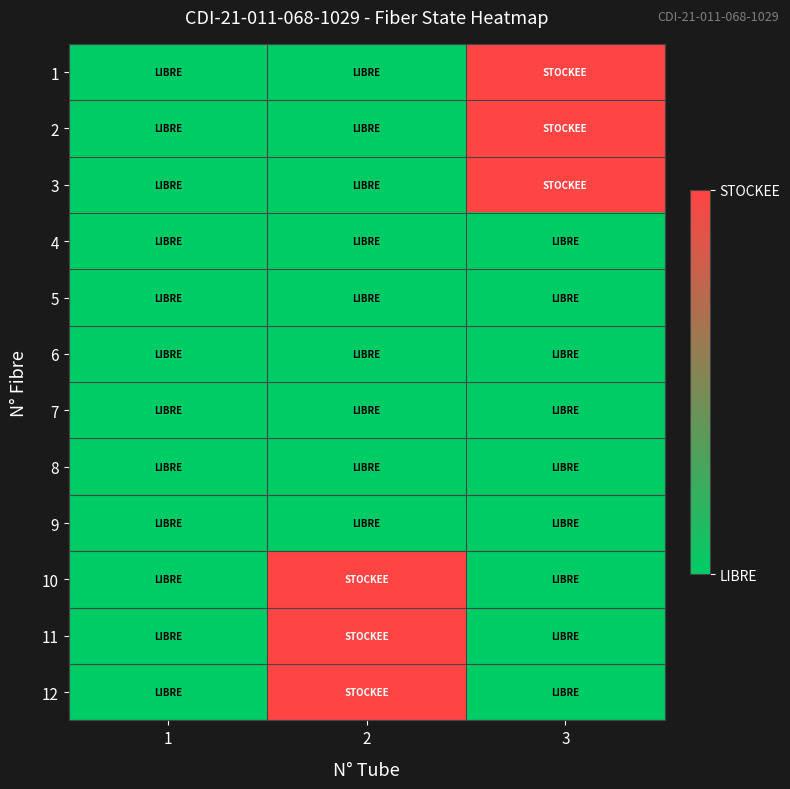

Reading left to right, transcribe all the data shown in this chart.

1: 1=0	2=0	3=1
2: 1=0	2=0	3=1
3: 1=0	2=0	3=1
4: 1=0	2=0	3=0
5: 1=0	2=0	3=0
6: 1=0	2=0	3=0
7: 1=0	2=0	3=0
8: 1=0	2=0	3=0
9: 1=0	2=0	3=0
10: 1=0	2=1	3=0
11: 1=0	2=1	3=0
12: 1=0	2=1	3=0